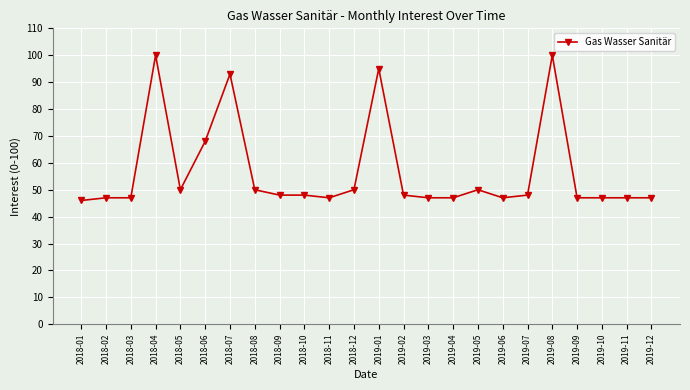

What is the maximum value shown in the chart?

100